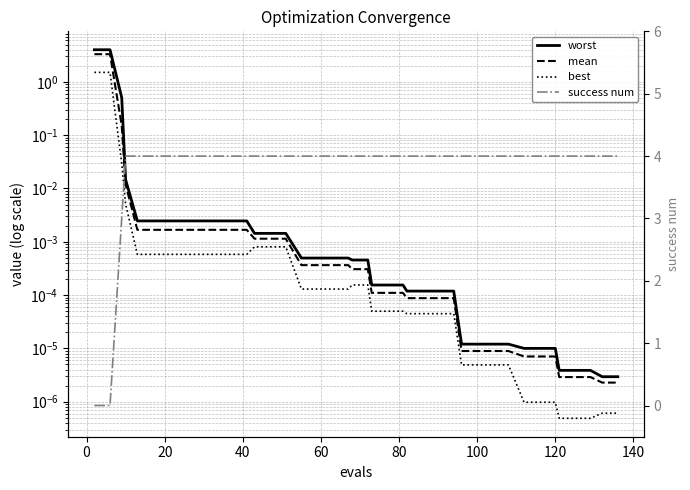

What is the difference between the maximum and minimum values in the best series?

1.5